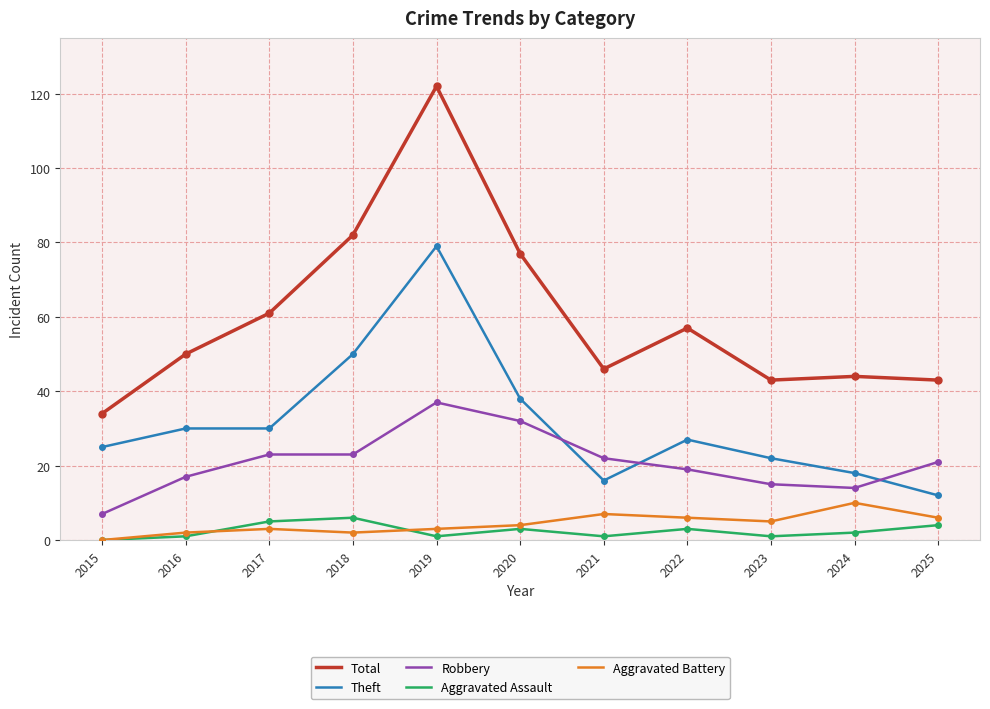

What is the difference between the highest and lowest values at 2015?

34